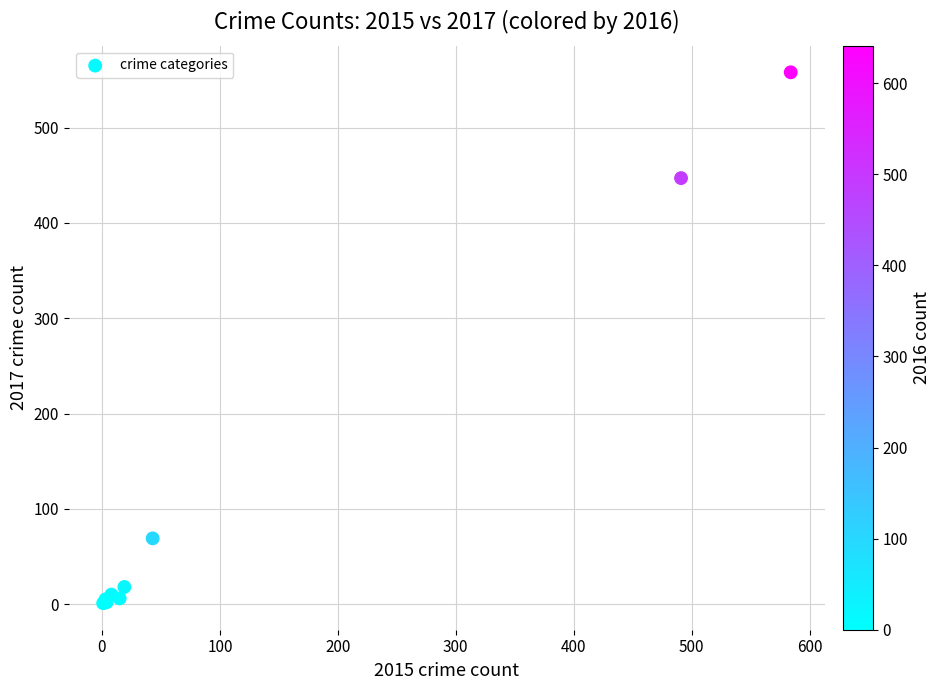

What Y value in the scatter plot is closest to 279?

447